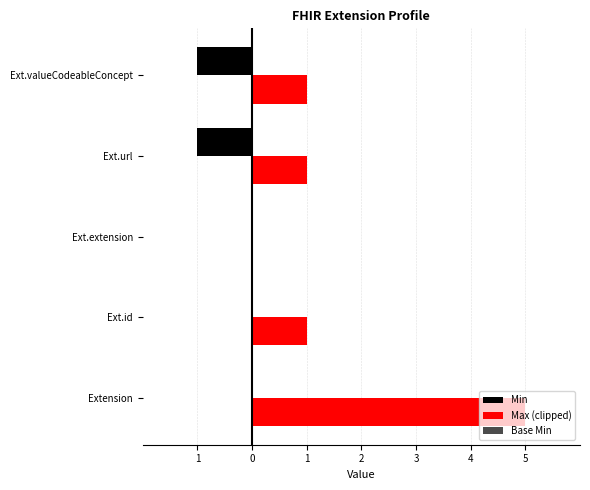

How many distinct data groups are displayed?

3